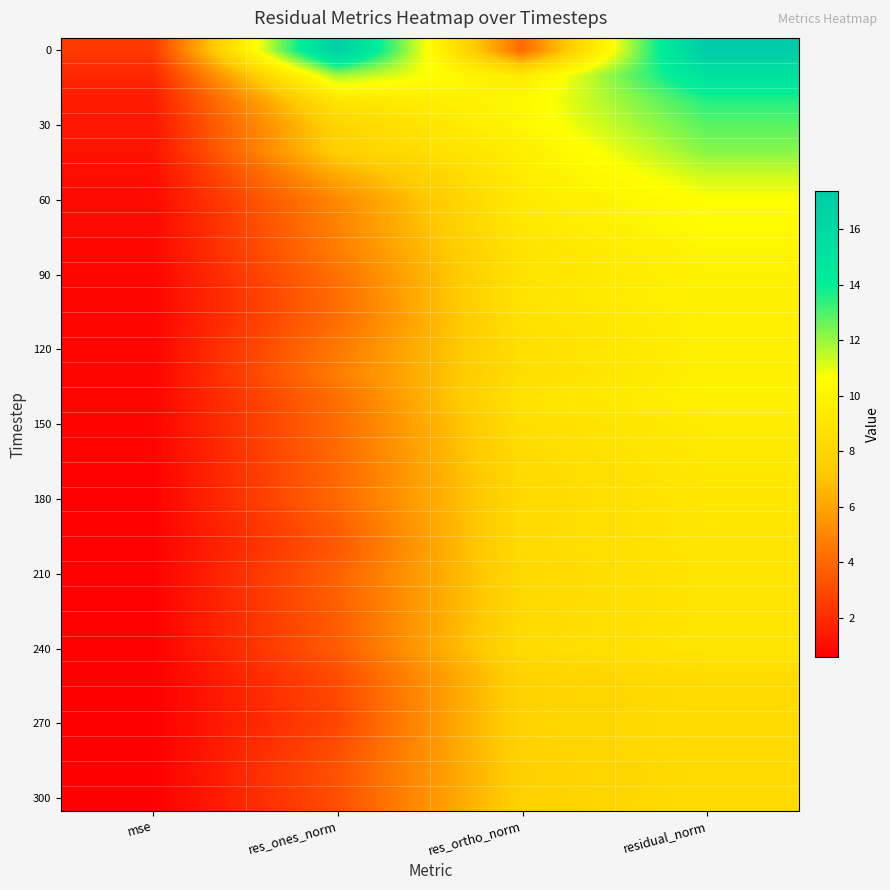

How many distinct data groups are displayed?

31